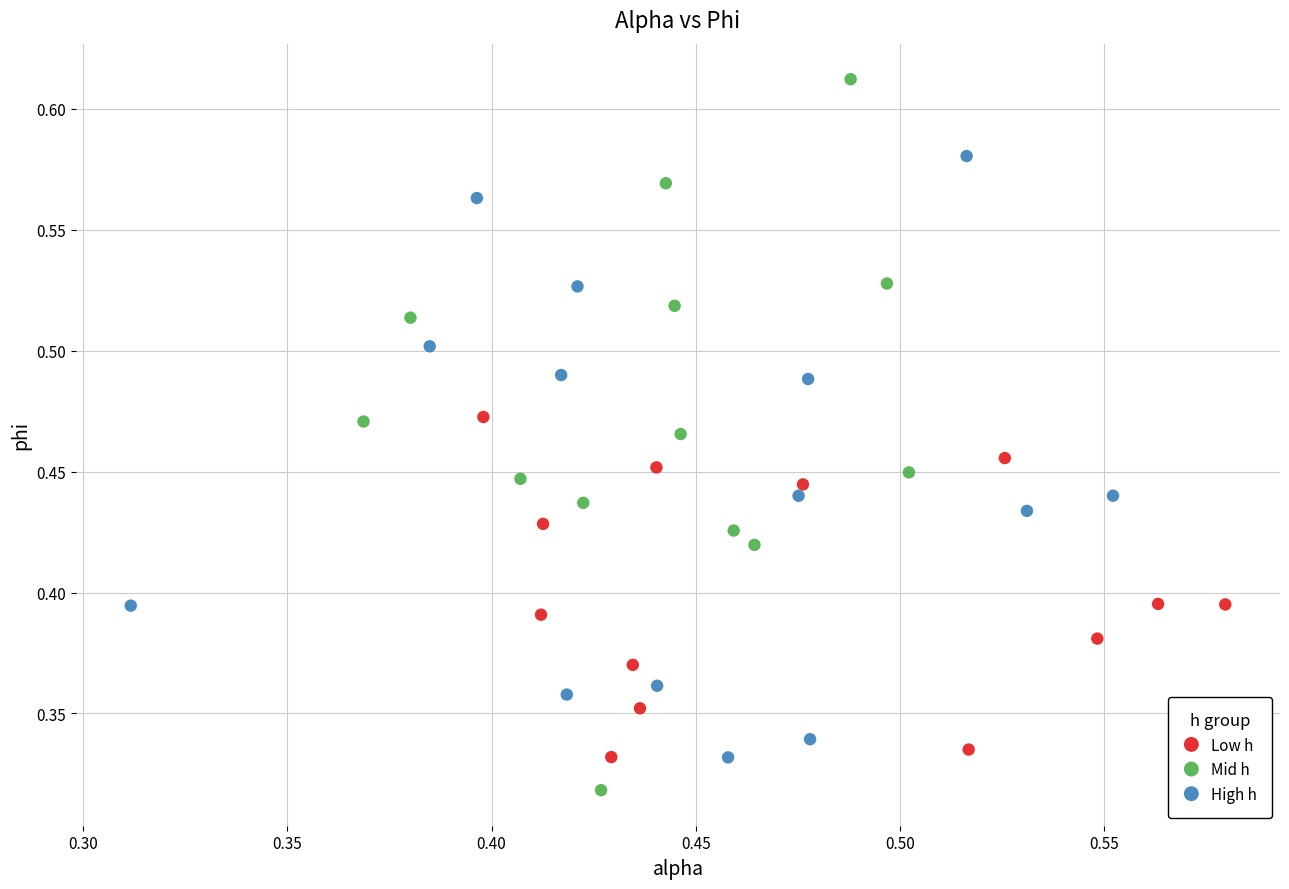

Which series reaches the minimum Y coordinate?

Mid h